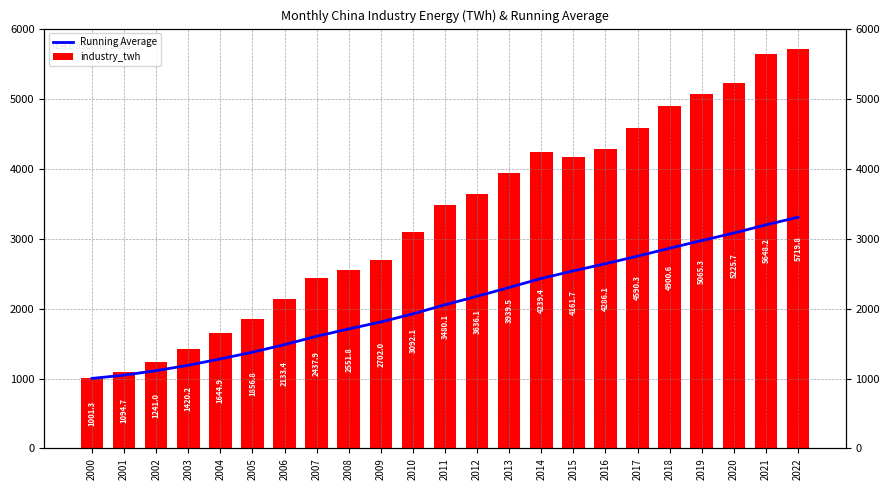

What is the difference between the highest and lowest values at 2019?

2091.5